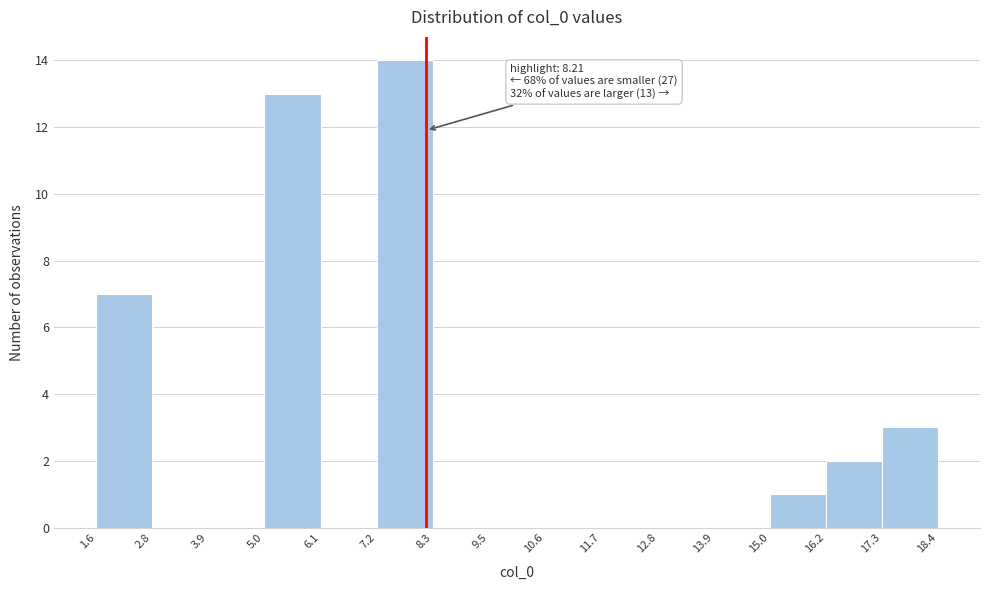

Which range on the x-axis has the tallest bar?

7.2 to 8.3